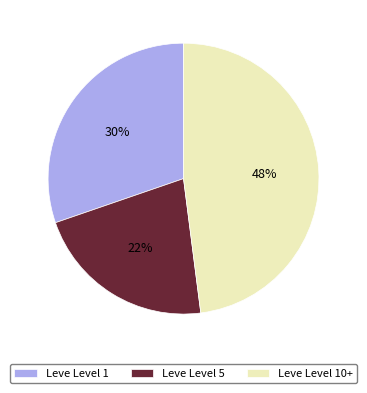

The Leve Level 10+ slice represents 48% of the pie. True or false?

True